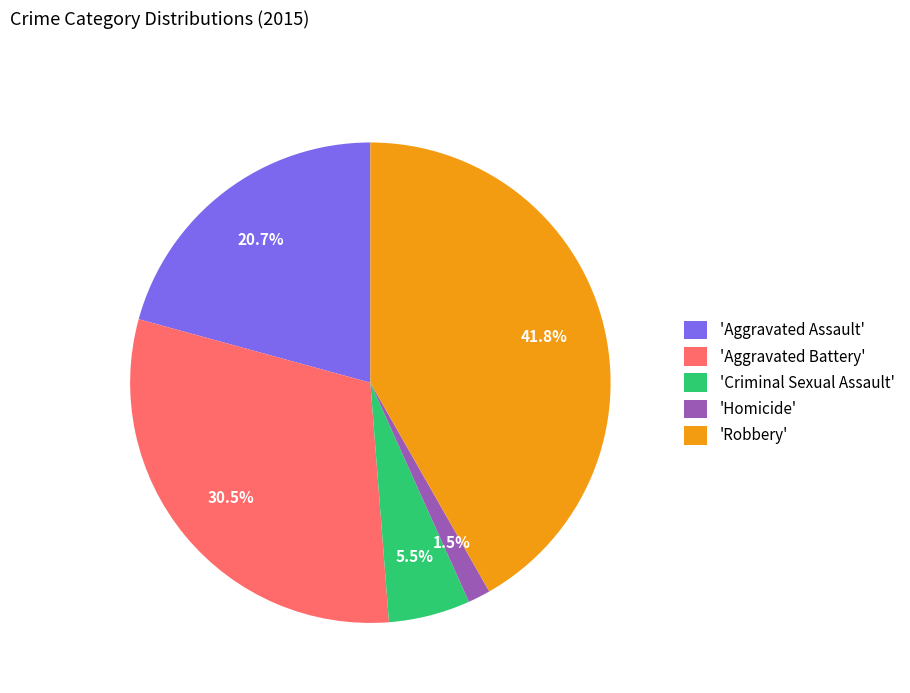

Rank the categories by value from lowest to highest.

'Homicide', 'Criminal Sexual Assault', 'Aggravated Assault', 'Aggravated Battery', 'Robbery'